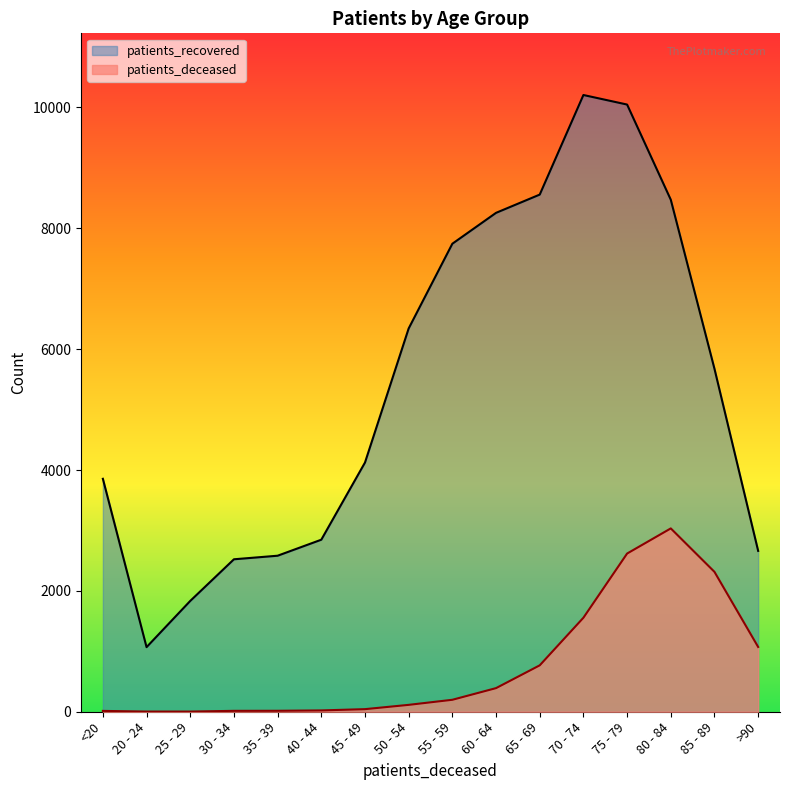

What is the total value across all series at 30 - 34?

2538